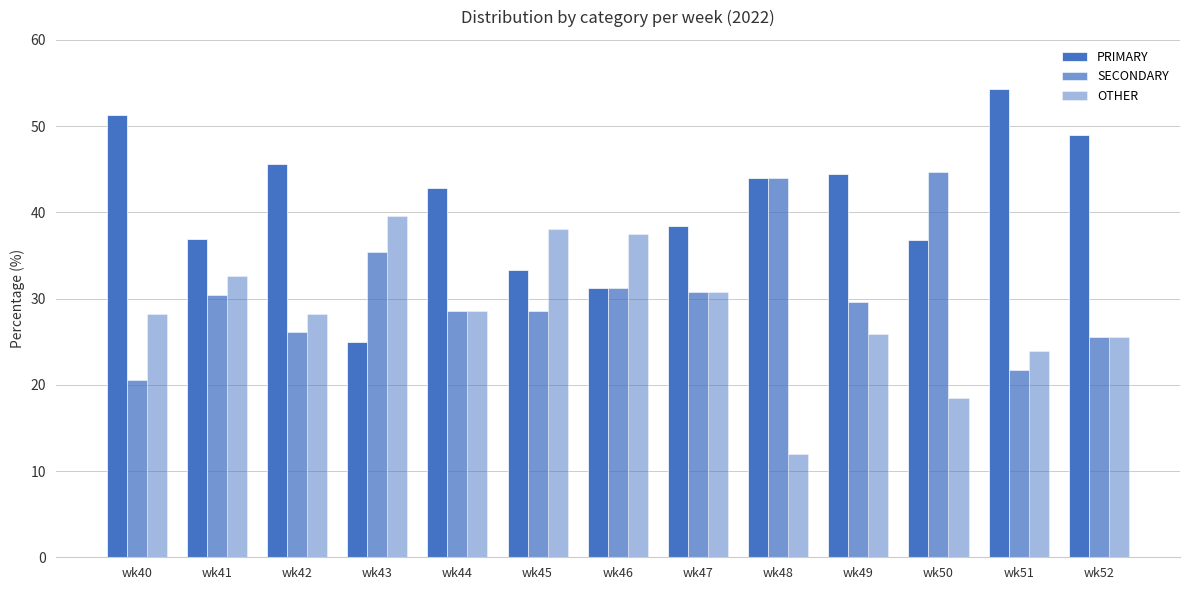

Which category has the lowest value across all series?

wk48